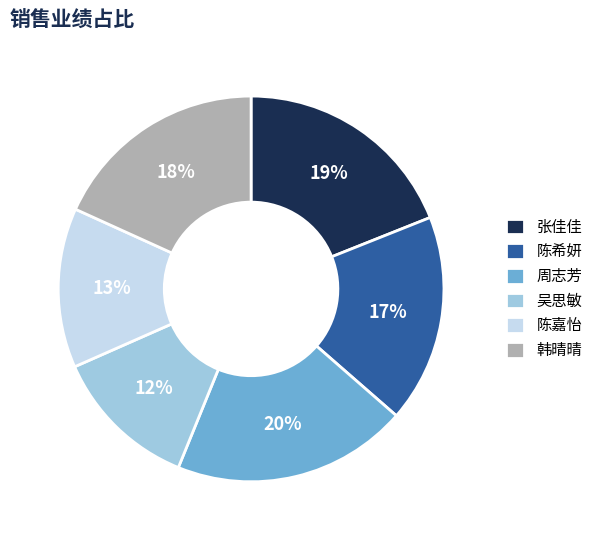

Combined, do 周志芳 and 张佳佳 account for over 50%?

No